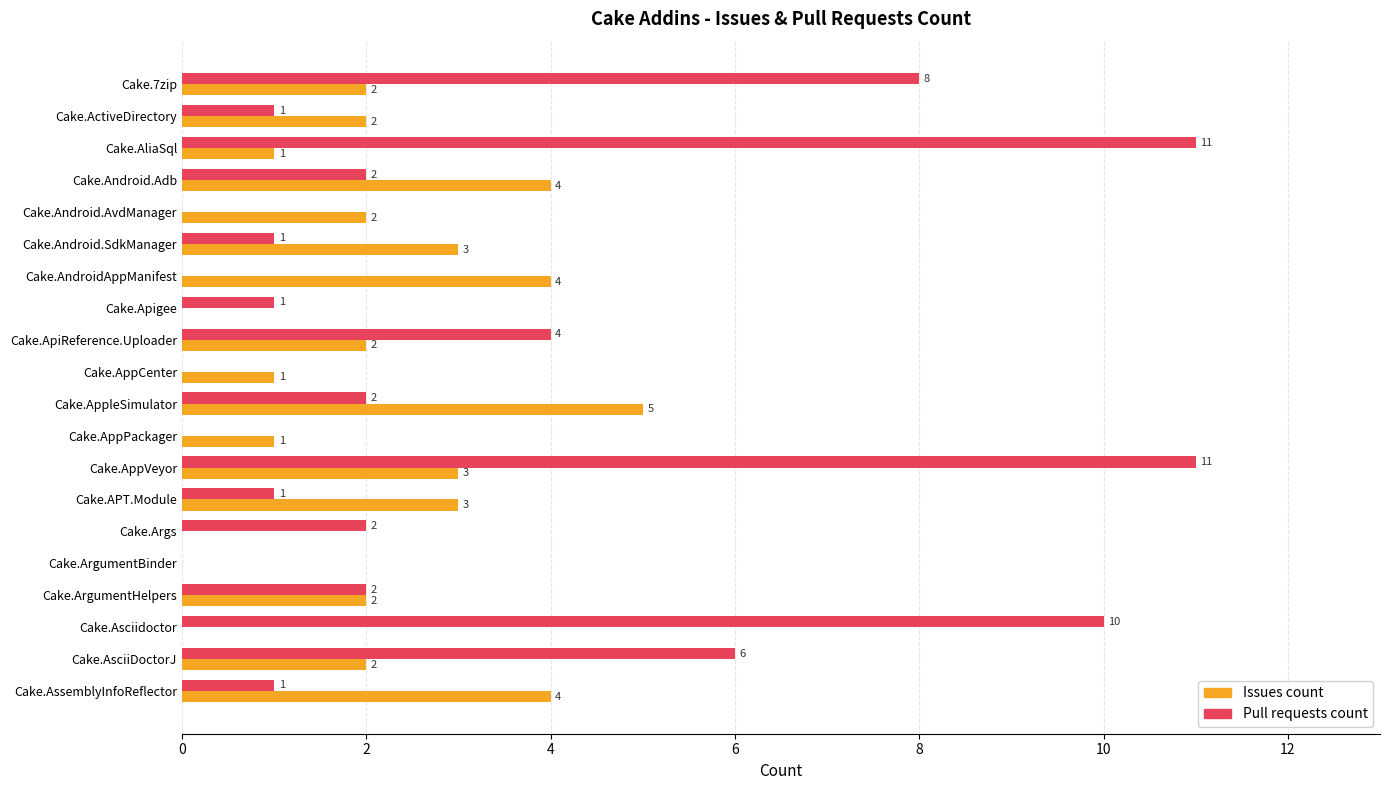

The Issues count series shows 5 at Cake.AppleSimulator. True or false?

True